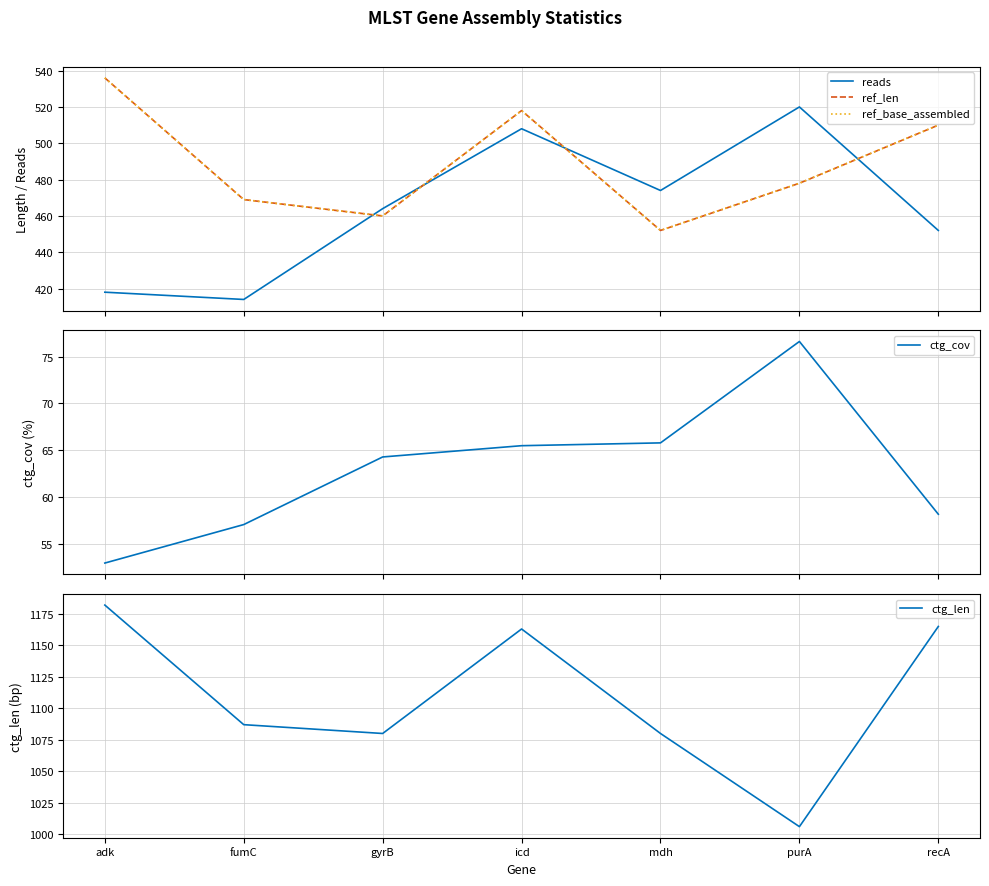

What is the label of the 4th point from the right?

icd